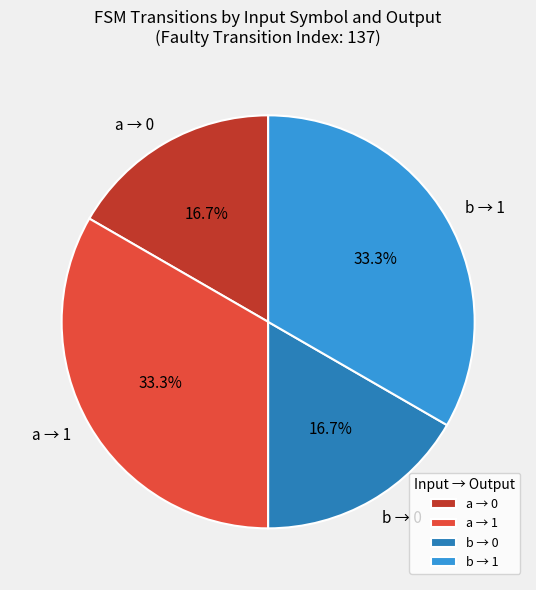

How many segments does this pie chart have?

4